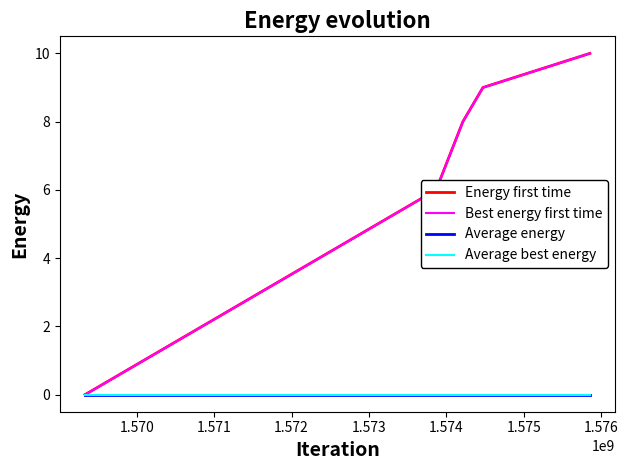

Which category has the lowest value across all series?

1.569